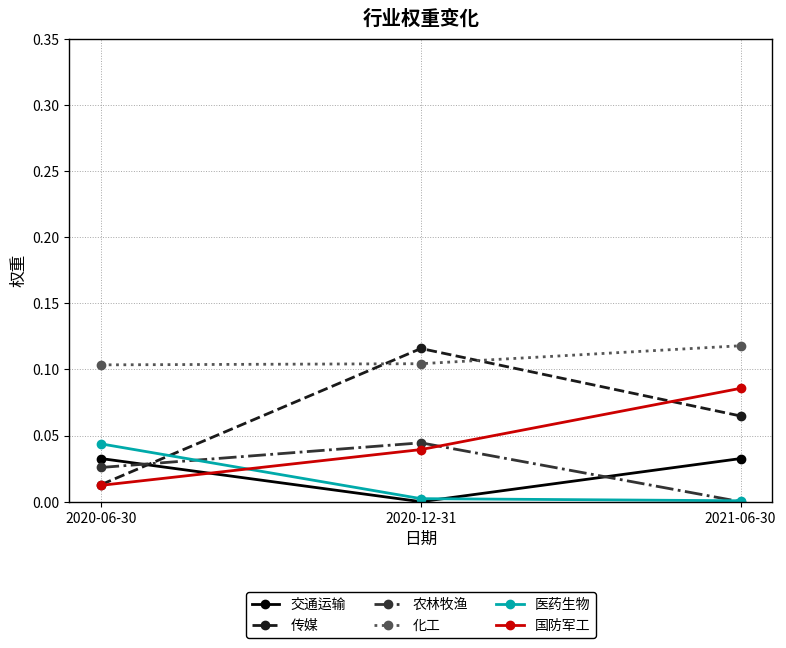

What is the total value across all series at 2020-06-30?

0.2